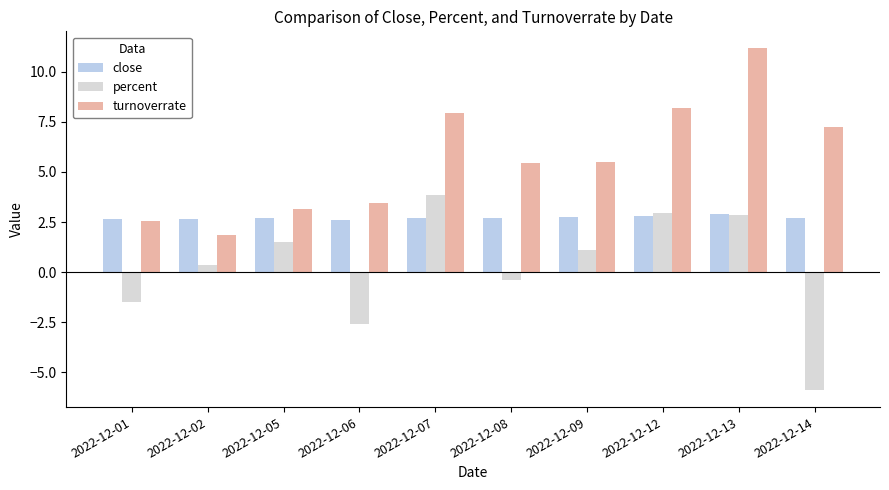

What is the highest value of the close series?

2.9